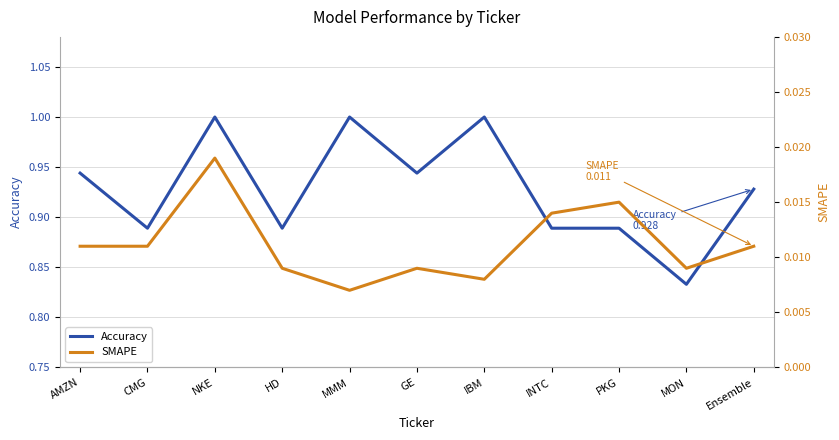

Is this an area chart (filled region under the line)?

No